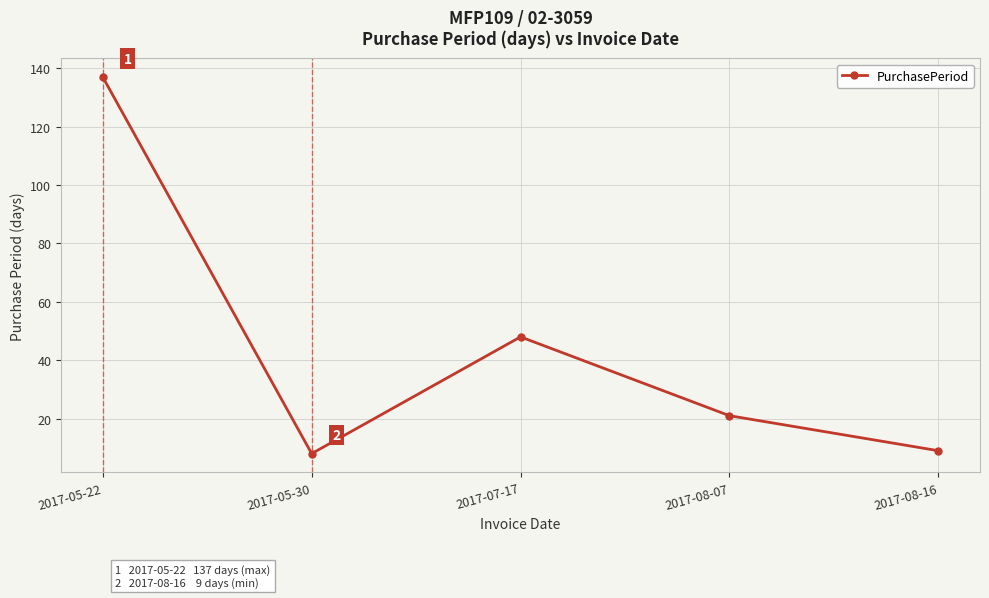

What is the label of the 3rd point from the left?

2017-07-17